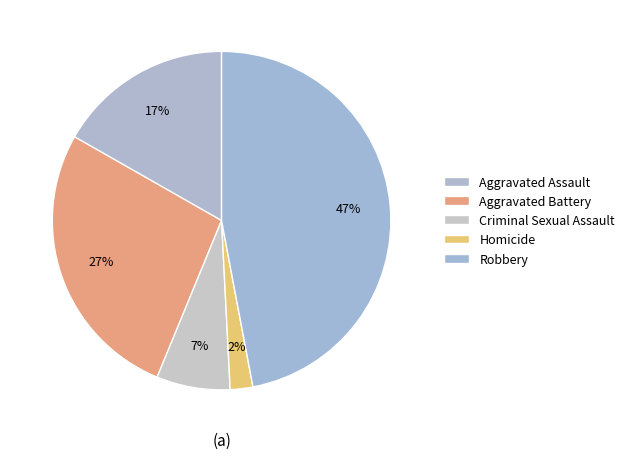

Which has a higher value, Homicide or Robbery?

Robbery